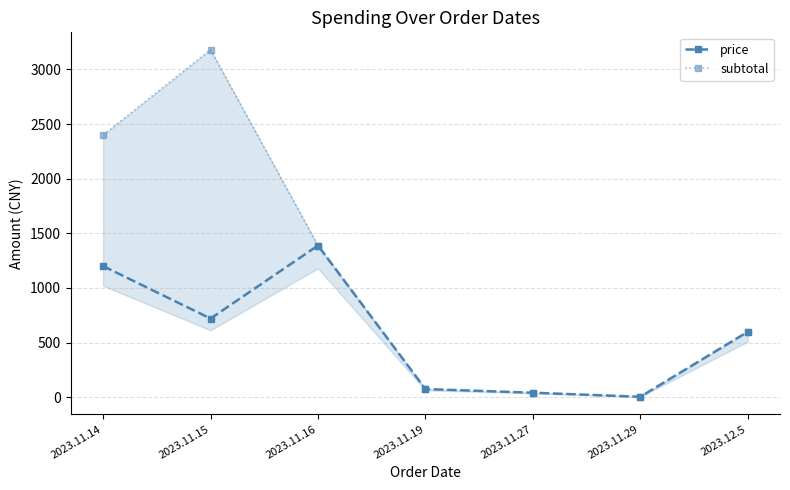

True or false: price has more than 2 interior local peaks.

False